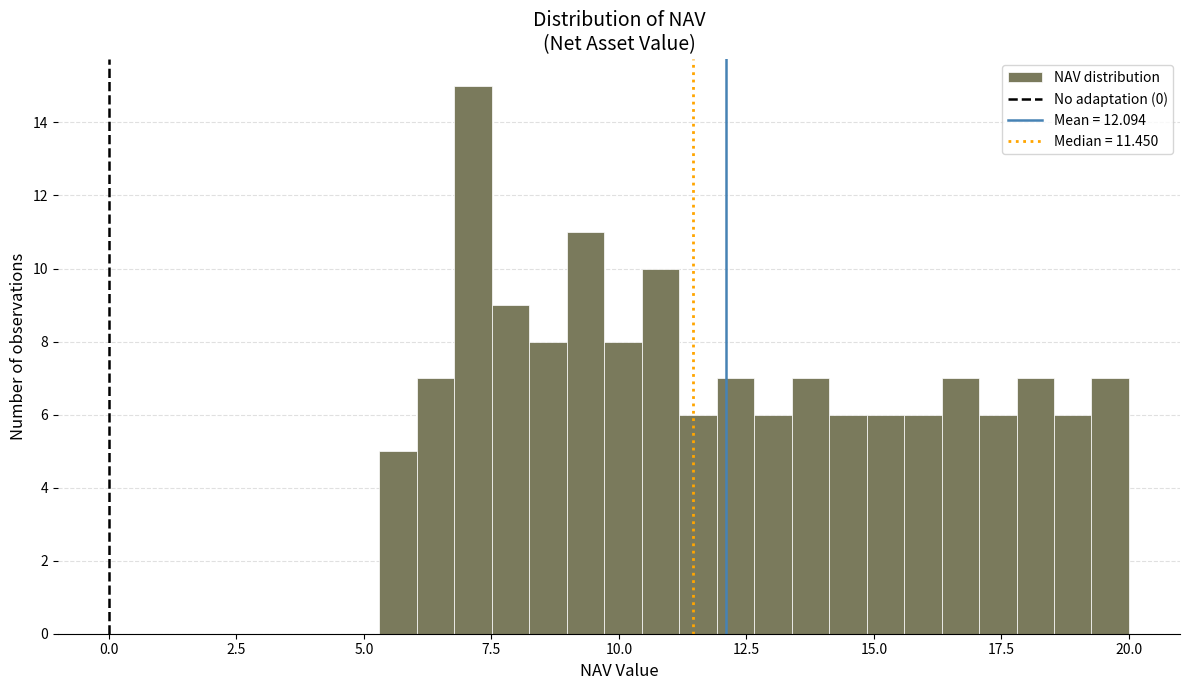

Around what value on the x-axis is the tallest bar? Give the approximate position of its centre, as read against the axis.

7.0